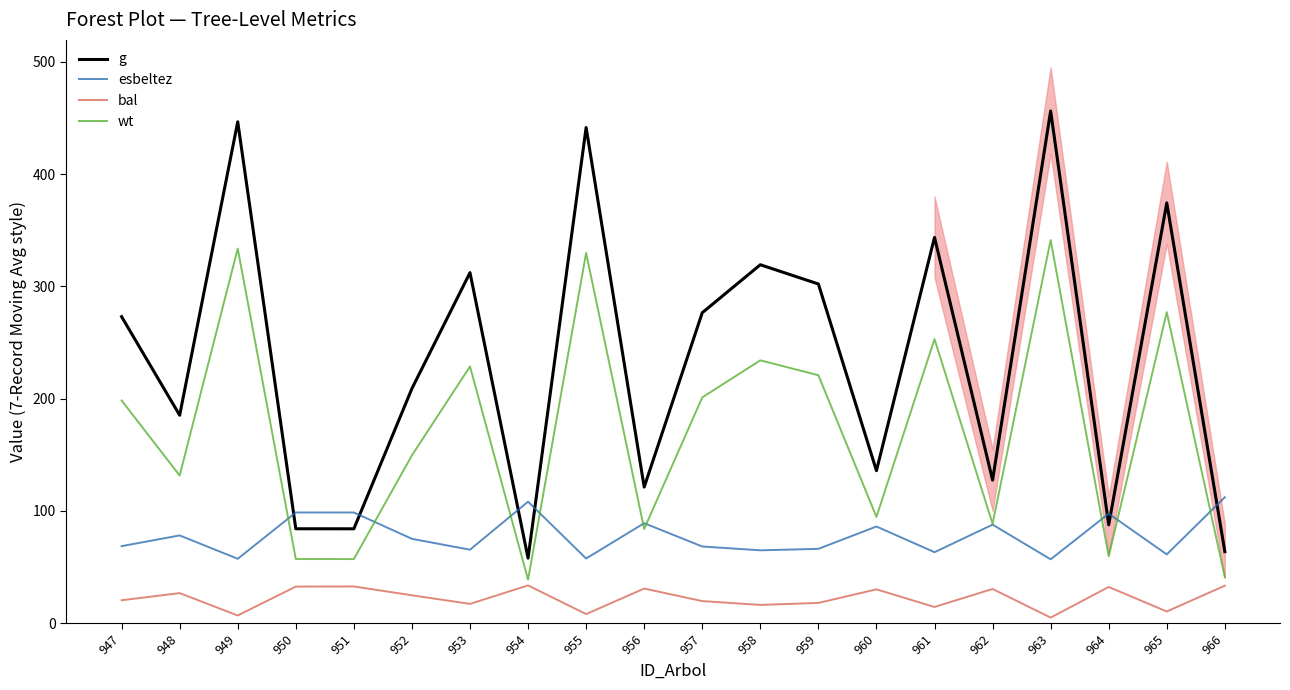

What is the maximum value for bal?

33.5